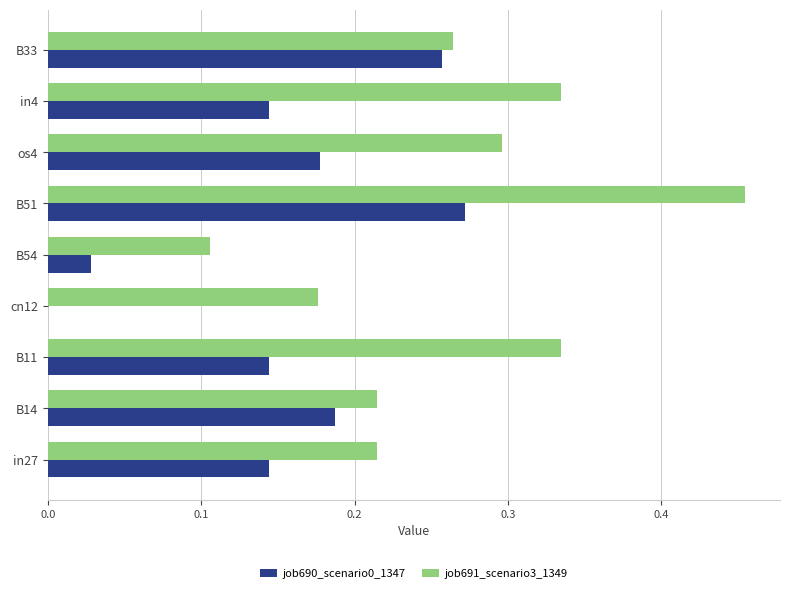

Is it true that job691_scenario3_1349 equals 0.3 at os4?

True